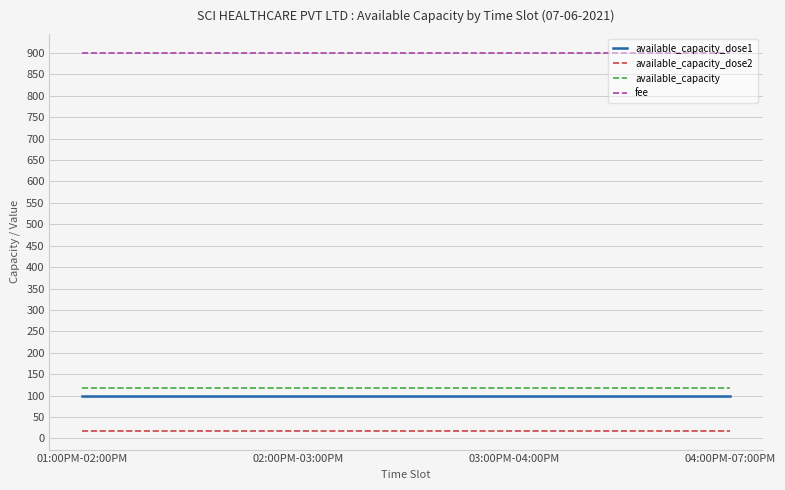

At how many categories does at least one series exceed 892?

4